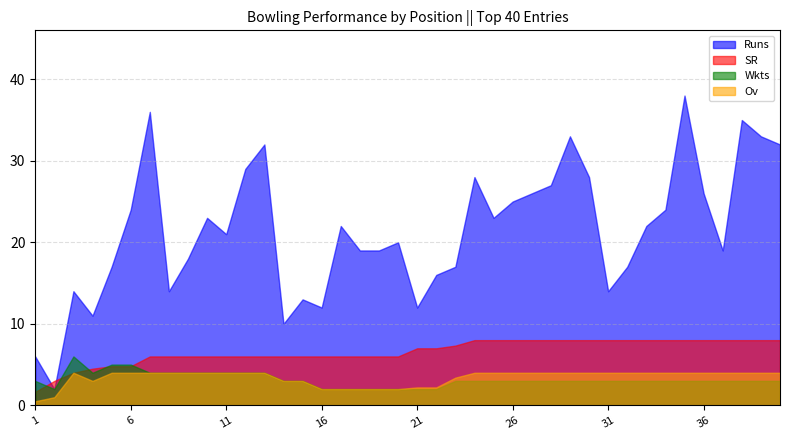

Reading left to right, extract all data points from this chart.

Runs: 1=6.0	2=2.0	3=14.0	4=11.0	5=17.0	6=24.0	7=36.0	8=14.0	9=18.0	10=23.0	11=21.0	12=29.0	13=32.0	14=10.0	15=13.0	16=12.0	17=22.0	18=19.0	19=19.0	20=20.0	21=12.0	22=16.0	23=17.0	24=28.0	25=23.0	26=25.0	27=26.0	28=27.0	29=33.0	30=28.0	31=14.0	32=17.0	33=22.0	34=24.0	35=38.0	36=26.0	37=19.0	38=35.0	39=33.0	40=32.0
SR: 1=1.7	2=3.0	3=4.0	4=4.5	5=4.8	6=4.8	7=6.0	8=6.0	9=6.0	10=6.0	11=6.0	12=6.0	13=6.0	14=6.0	15=6.0	16=6.0	17=6.0	18=6.0	19=6.0	20=6.0	21=7.0	22=7.0	23=7.3	24=8.0	25=8.0	26=8.0	27=8.0	28=8.0	29=8.0	30=8.0	31=8.0	32=8.0	33=8.0	34=8.0	35=8.0	36=8.0	37=8.0	38=8.0	39=8.0	40=8.0
Wkts: 1=3.0	2=2.0	3=6.0	4=4.0	5=5.0	6=5.0	7=4.0	8=4.0	9=4.0	10=4.0	11=4.0	12=4.0	13=4.0	14=3.0	15=3.0	16=2.0	17=2.0	18=2.0	19=2.0	20=2.0	21=2.0	22=2.0	23=3.0	24=3.0	25=3.0	26=3.0	27=3.0	28=3.0	29=3.0	30=3.0	31=3.0	32=3.0	33=3.0	34=3.0	35=3.0	36=3.0	37=3.0	38=3.0	39=3.0	40=3.0
Ov: 1=0.5	2=1.0	3=4.0	4=3.0	5=4.0	6=4.0	7=4.0	8=4.0	9=4.0	10=4.0	11=4.0	12=4.0	13=4.0	14=3.0	15=3.0	16=2.0	17=2.0	18=2.0	19=2.0	20=2.0	21=2.2	22=2.2	23=3.4	24=4.0	25=4.0	26=4.0	27=4.0	28=4.0	29=4.0	30=4.0	31=4.0	32=4.0	33=4.0	34=4.0	35=4.0	36=4.0	37=4.0	38=4.0	39=4.0	40=4.0